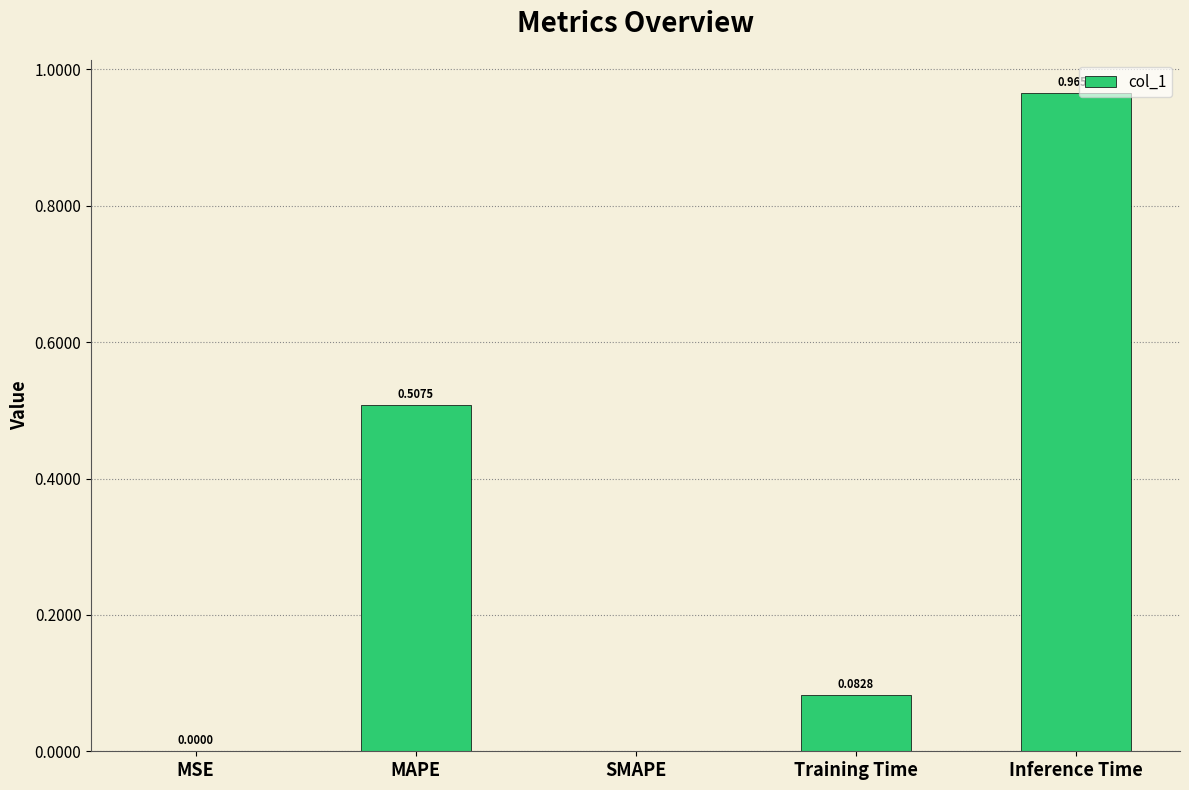

Are the bars grouped side by side (vs. stacked)?

No